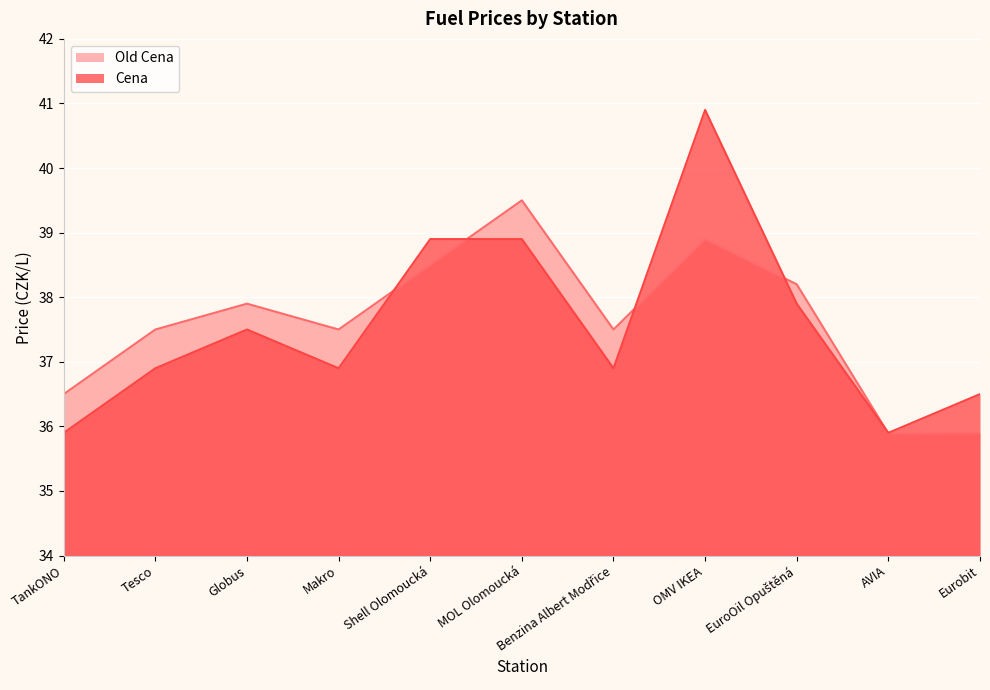

What is the total value across all series at Benzina Albert Modřice?

74.4